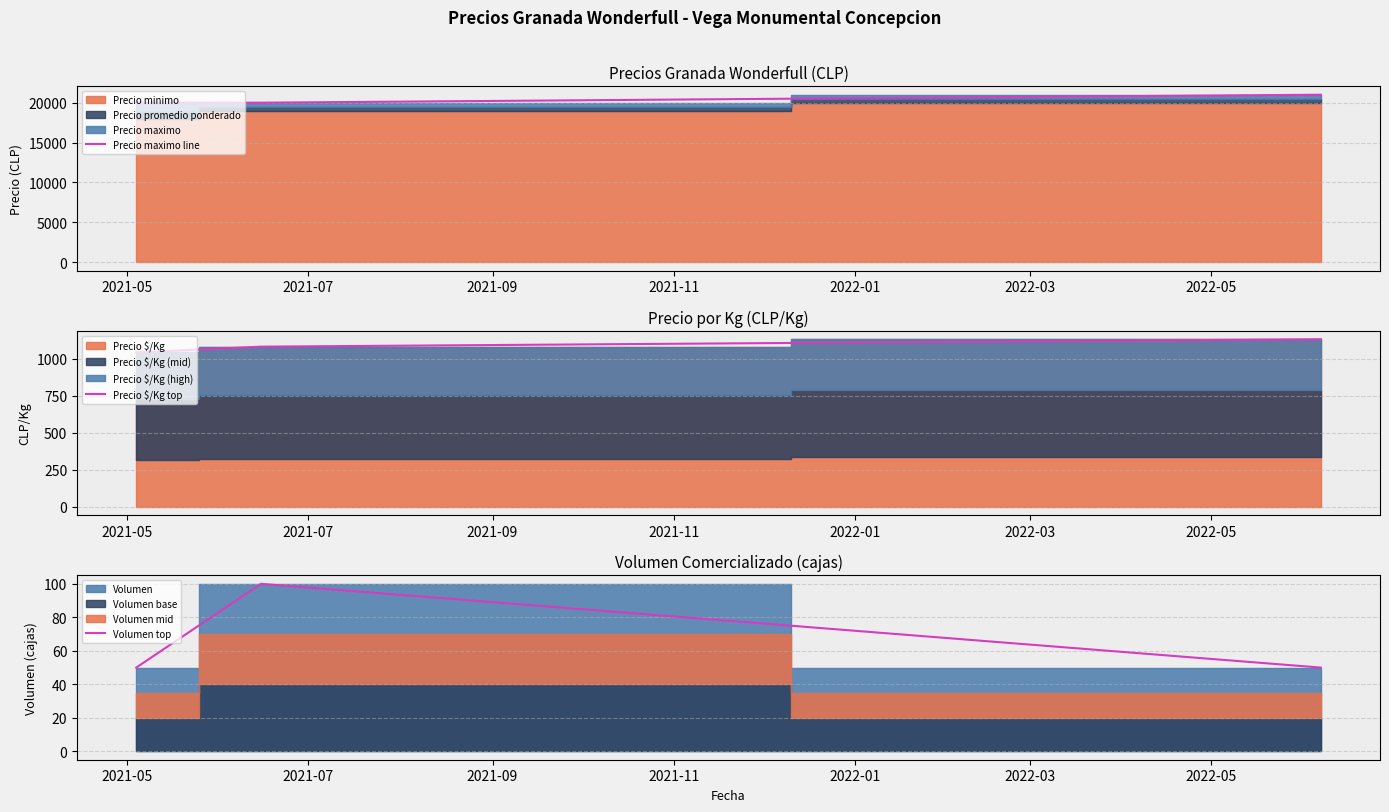

What is the highest value of the Volumen top series?

100